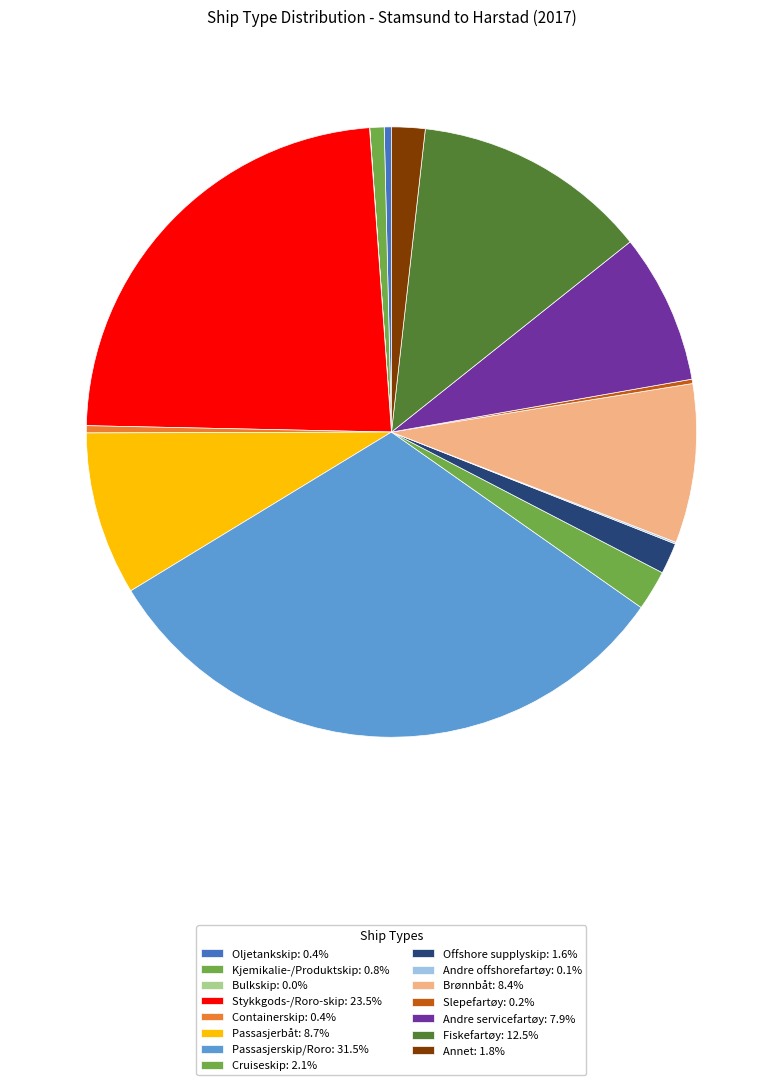

Rank the categories by value from lowest to highest.

Bulkskip, Andre offshorefartøy, Slepefartøy, Containerskip, Oljetankskip, Kjemikalie-/Produktskip, Offshore supplyskip, Annet, Cruiseskip, Andre servicefartøy, Brønnbåt, Passasjerbåt, Fiskefartøy, Stykkgods-/Roro-skip, Passasjerskip/Roro